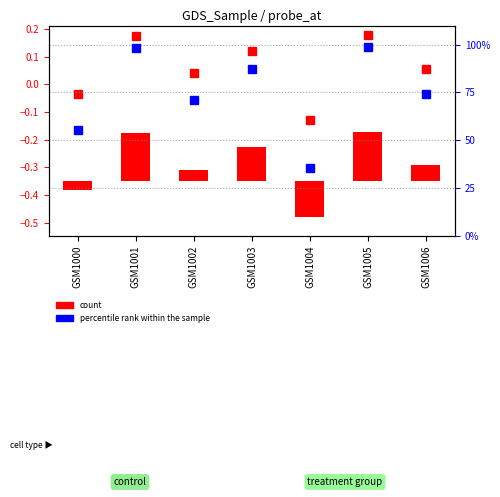

At which label does count first exceed 0?

GSM1001